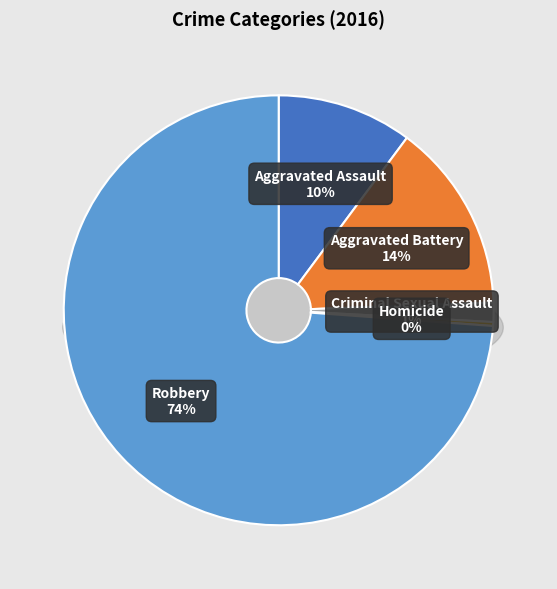

True or false: Aggravated Assault accounts for 25% of the total.

False